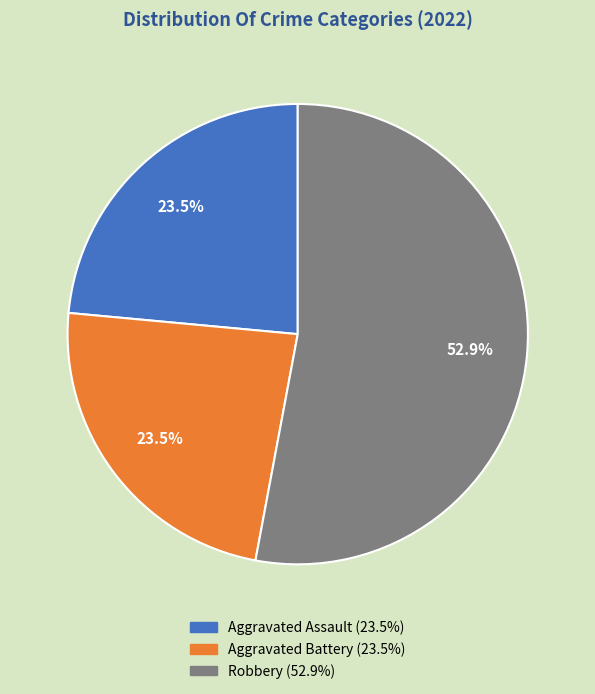

Does any single category account for the majority?

Yes